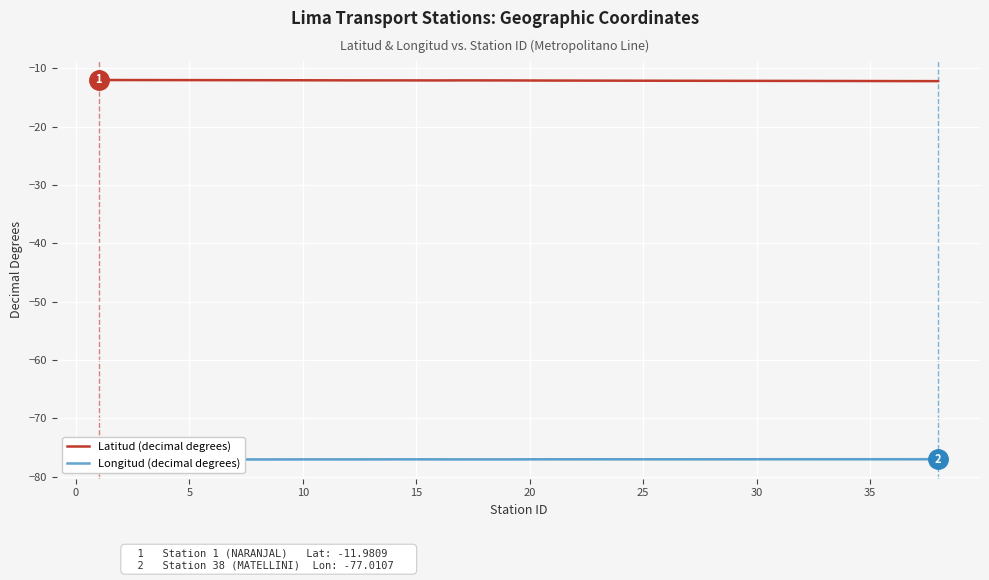

The Latitud (decimal degrees) series shows -21.1 at 5. True or false?

False